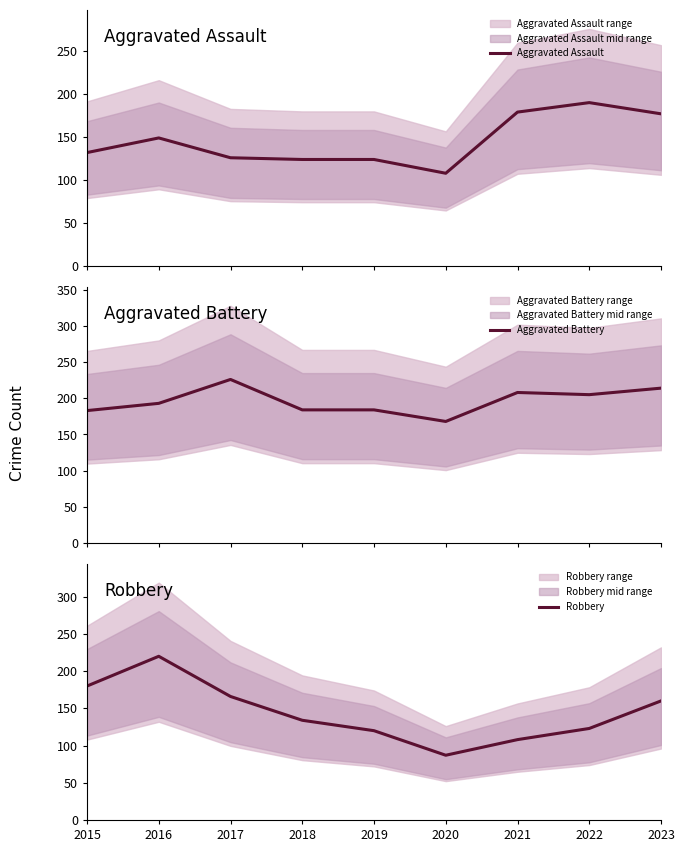

List the series in order of their peak value, highest first.

Aggravated Battery, Robbery, Aggravated Assault